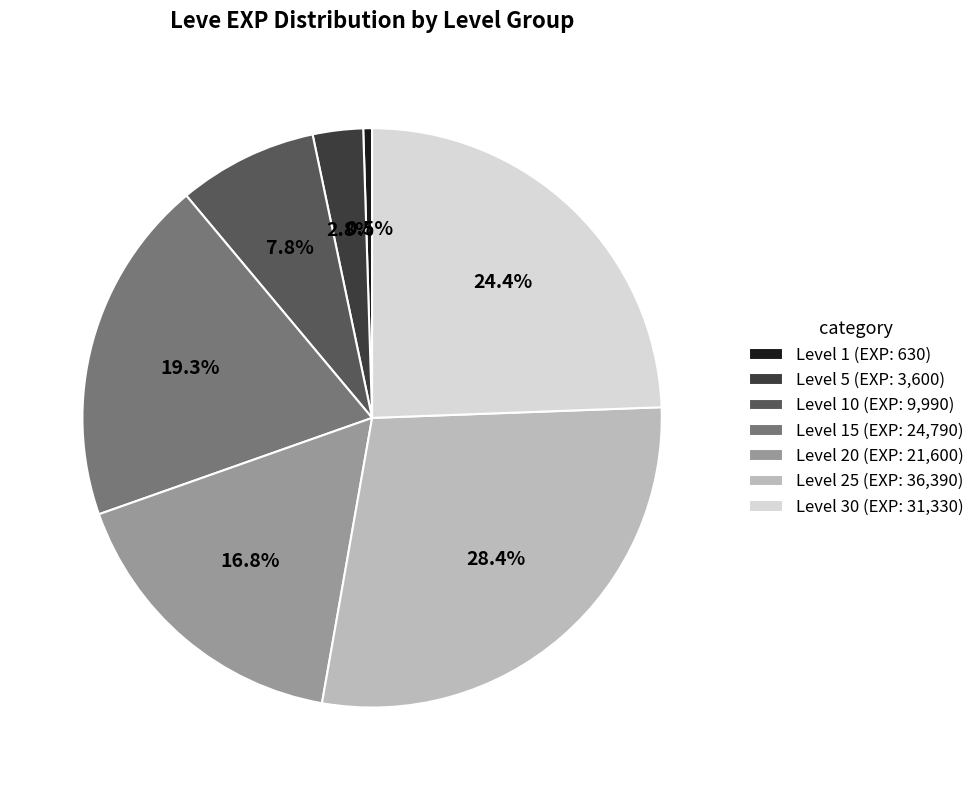

To the nearest percent, what is the average slice percentage?

14%